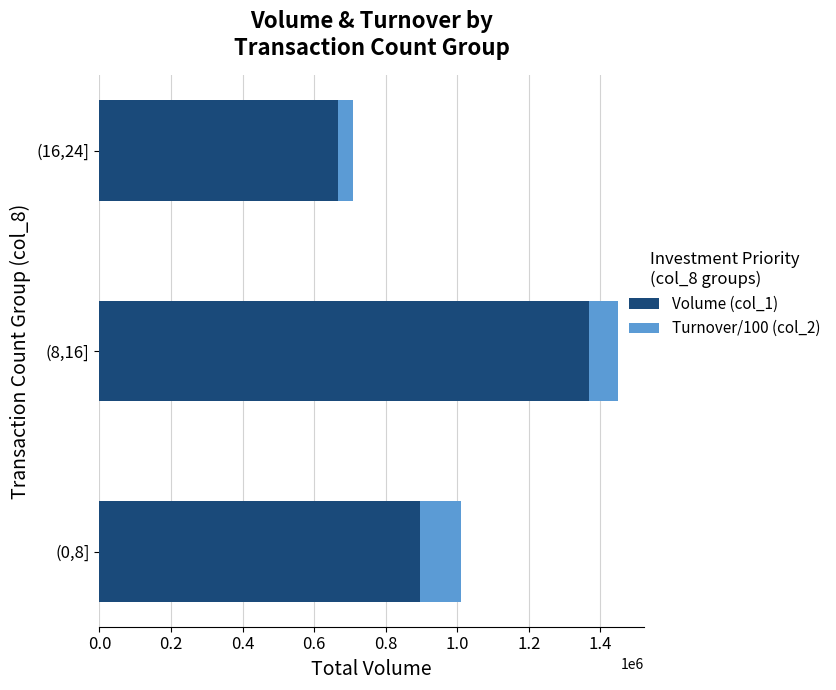

Count the Volume (col_1) values in the range 668000 to 1369000.

3